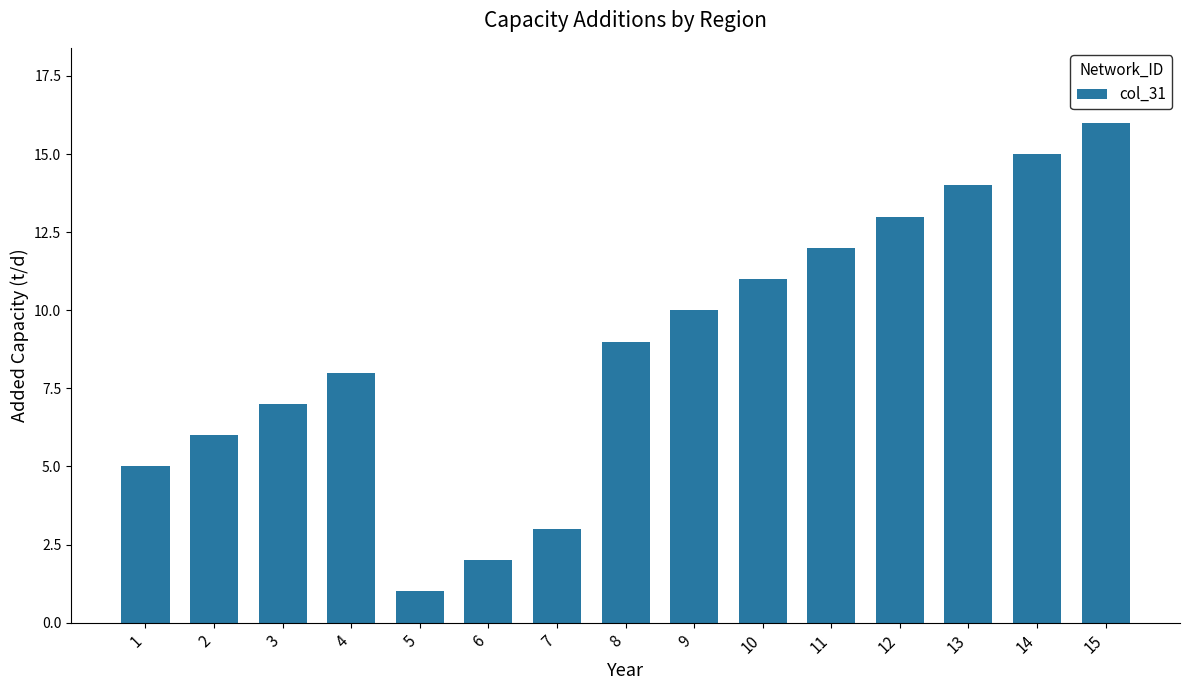

List the labels in order of value, largest first.

15, 14, 13, 12, 11, 10, 9, 8, 4, 3, 2, 1, 7, 6, 5